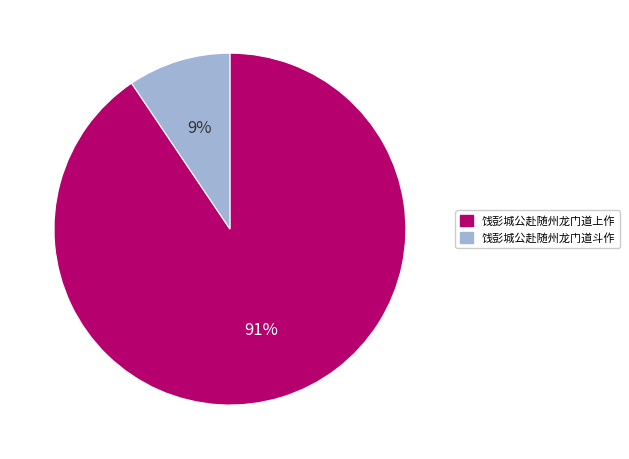

How many slices are in this pie chart?

2